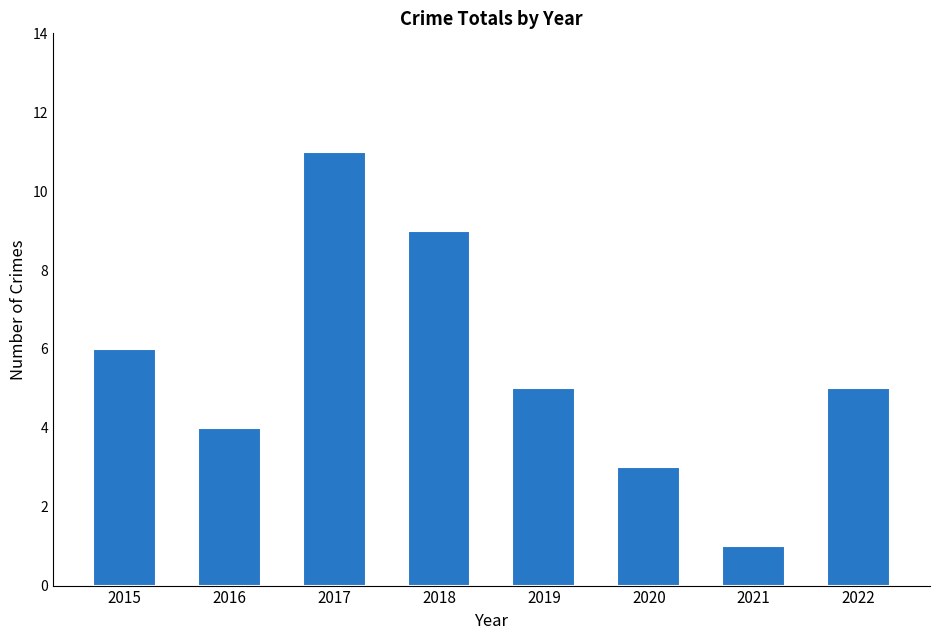

What is the change in value from 2016 to 2017?

+7